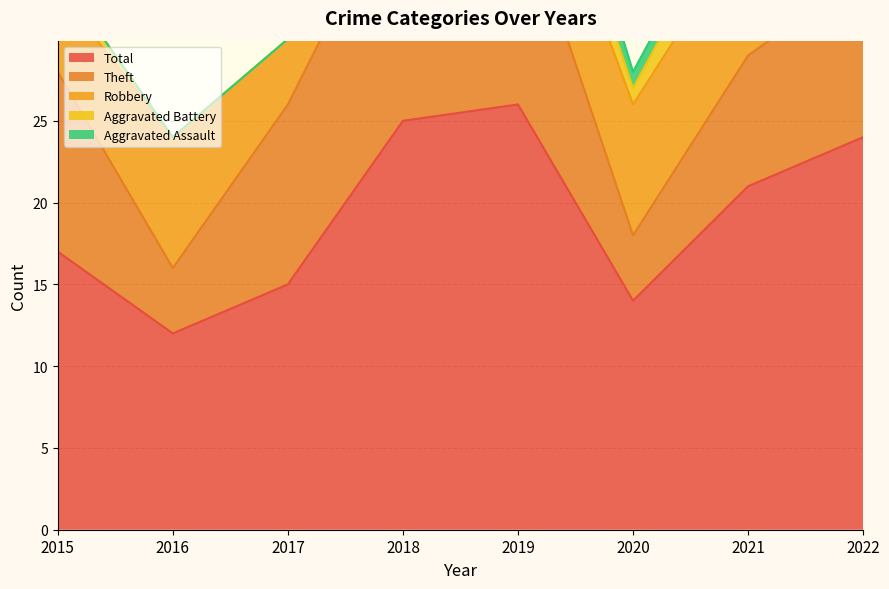

What is the average value of the Aggravated Battery series?

2